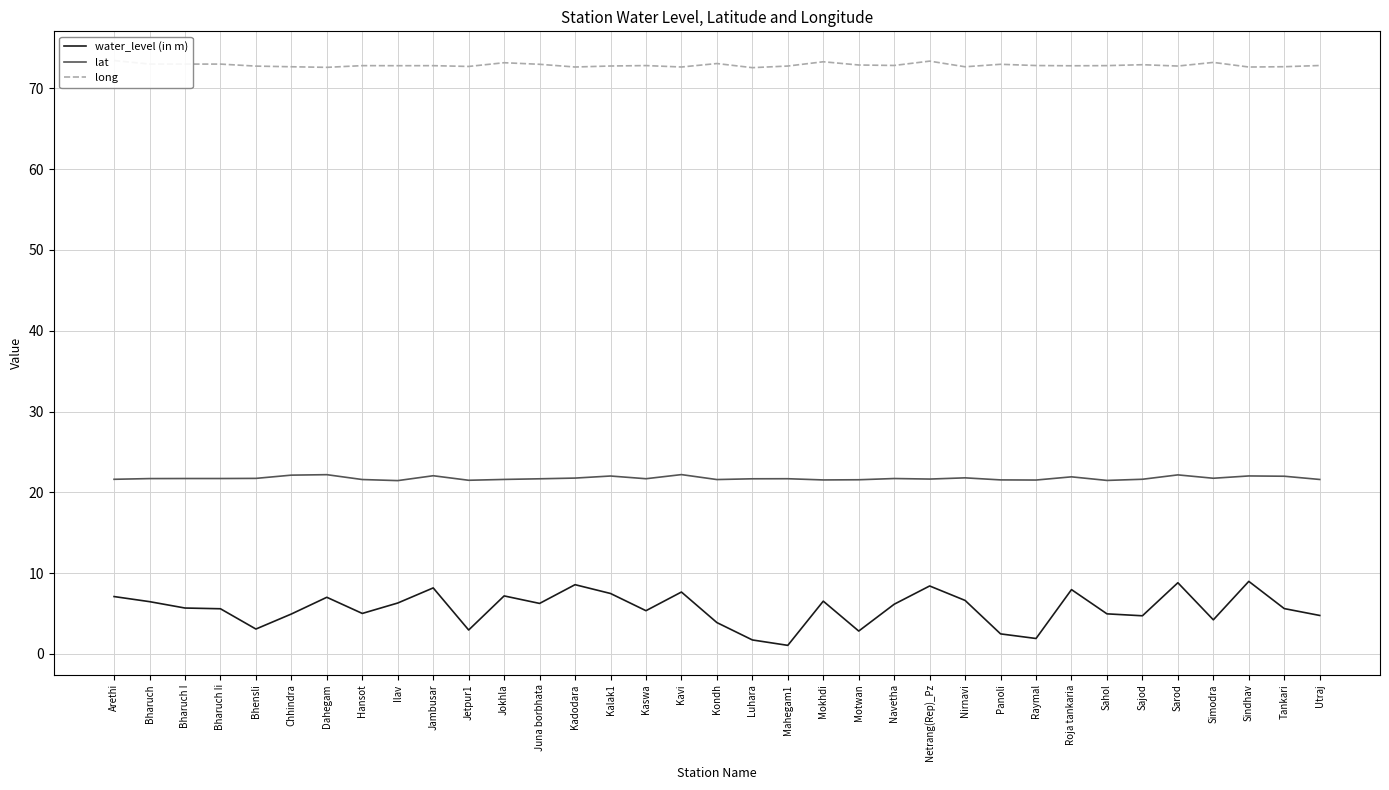

How many lines are shown in the chart?

3